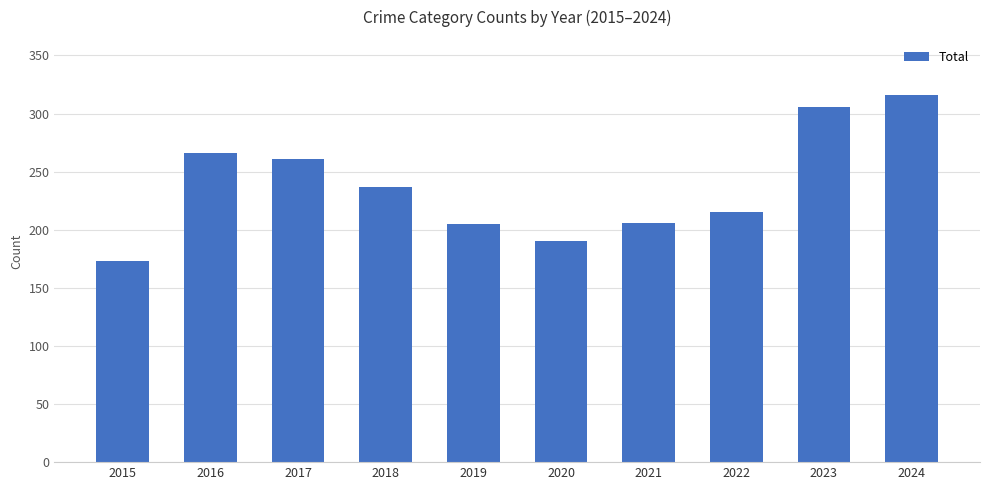

Which category has the highest value across all series?

2024